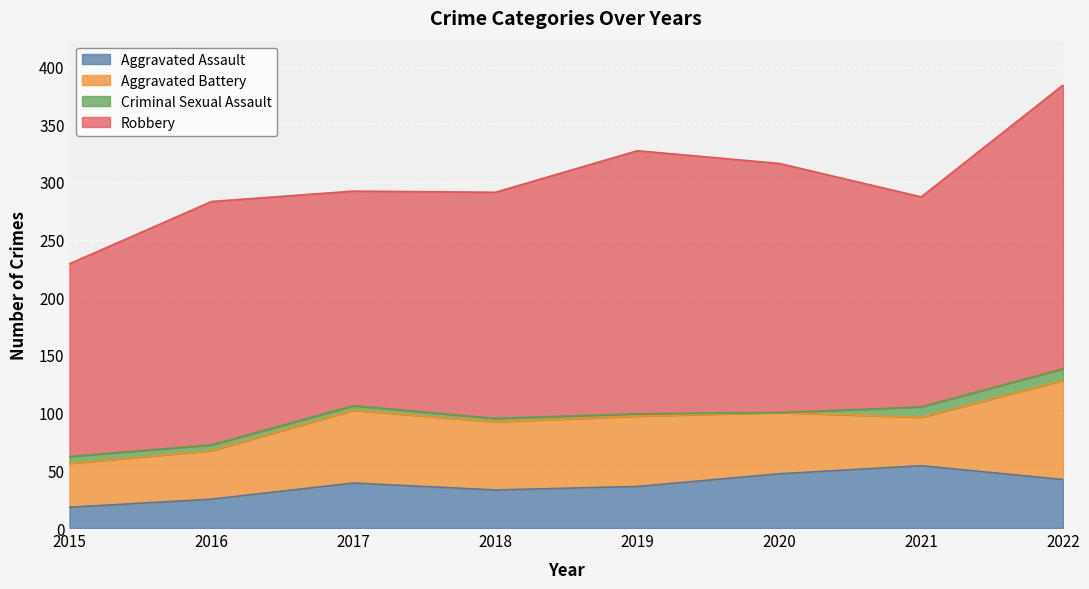

At which category does Criminal Sexual Assault reach its first local valley?

2020